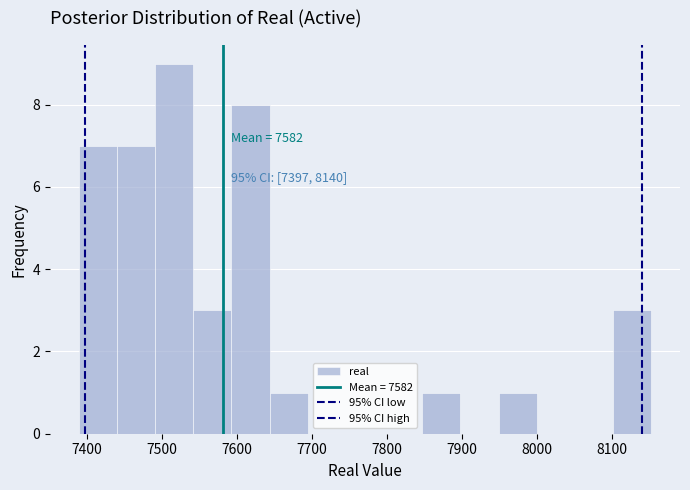

Which range on the x-axis has the tallest bar?

7490 to 7540